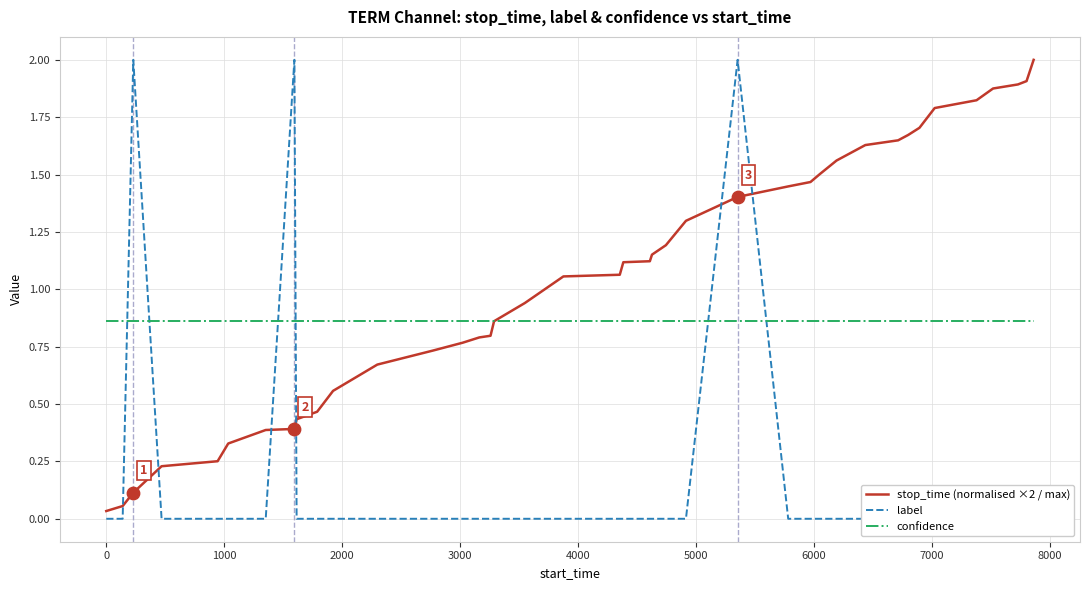

Is the value of stop_time (normalised ×2 / max) at 22 greater than the value of confidence at 31?

Yes